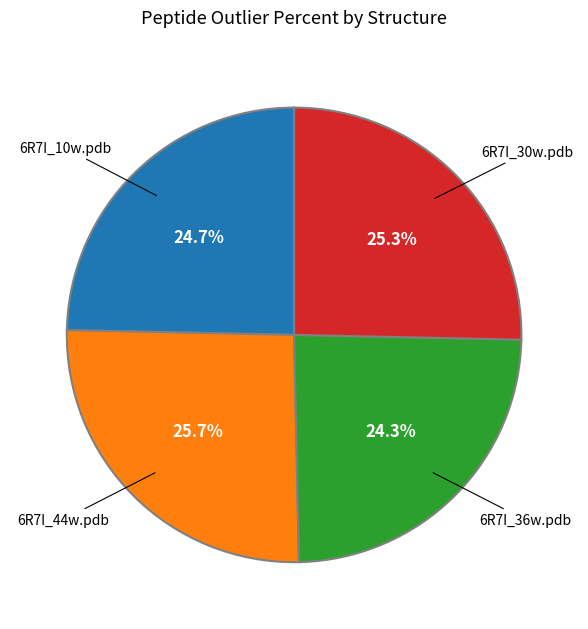

Is there any slice that represents more than half of the pie?

No